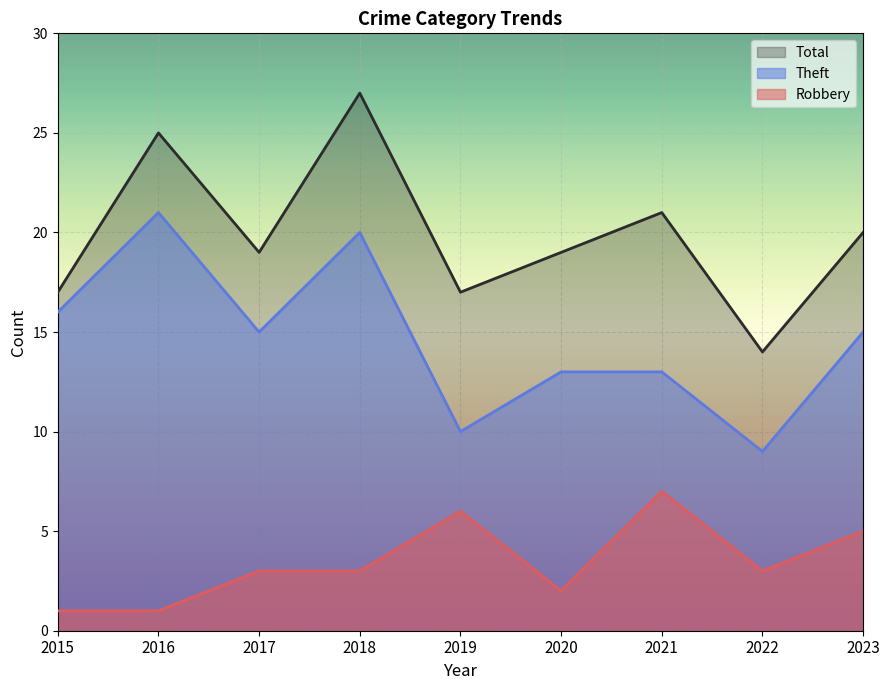

What is the highest value of the Theft series?

21